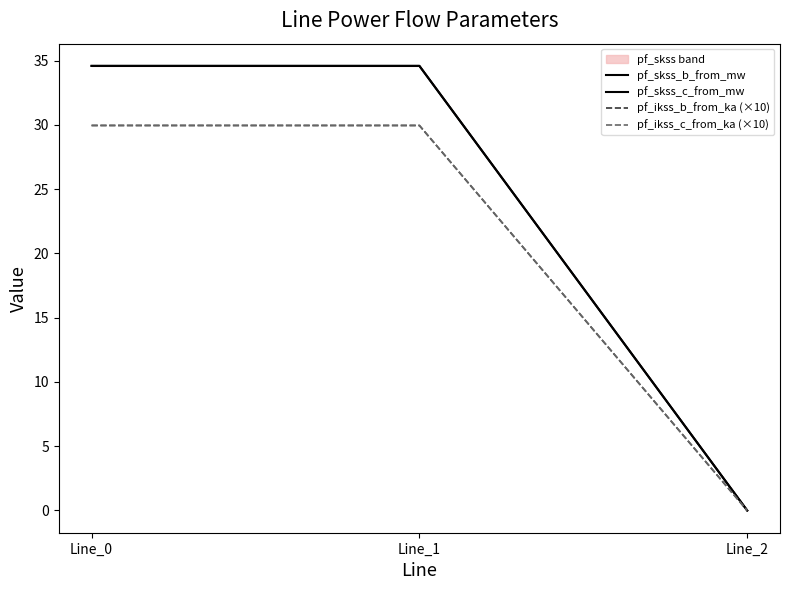

Is it true that pf_skss_b_from_mw equals 34.6 at Line_1?

True